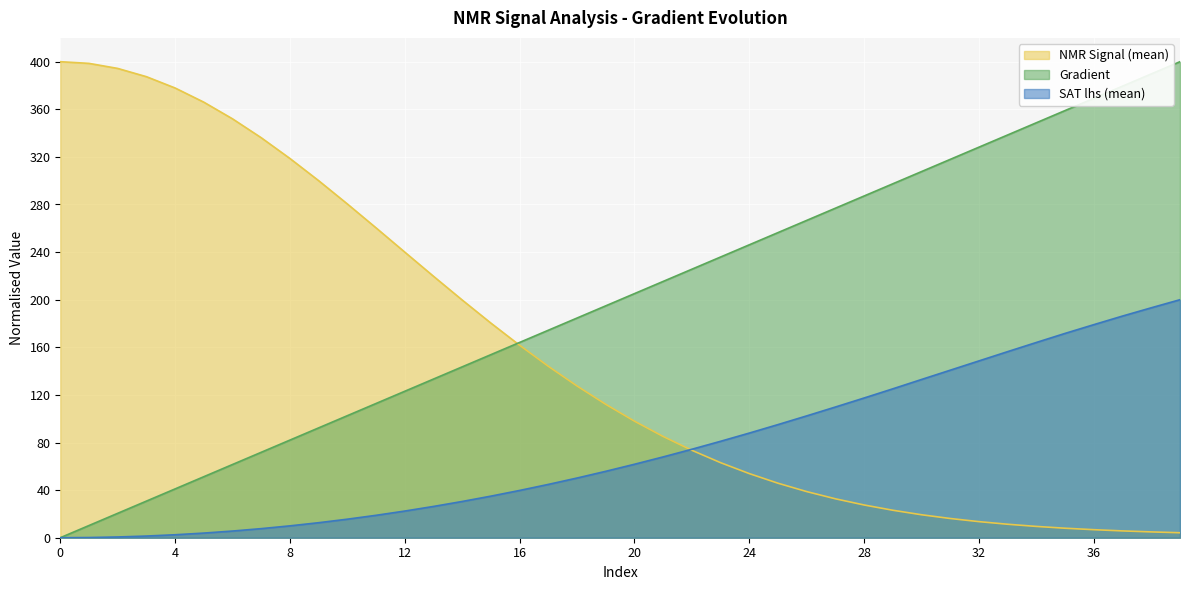

At which label is NMR_signal(mean) closest to 202?

14